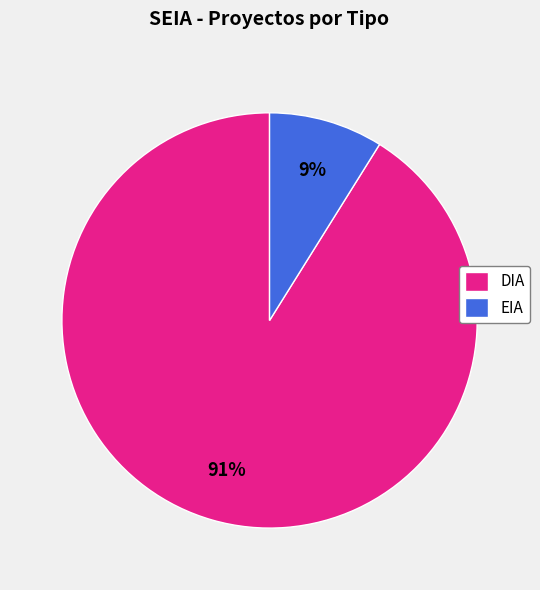

What percentage is the DIA slice, to the nearest percent?

91%